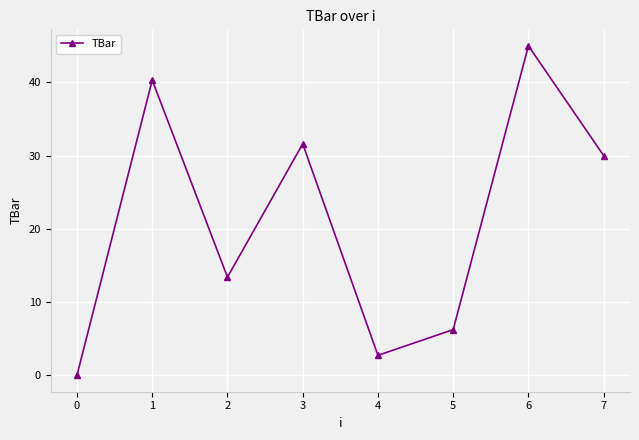

Count the number of categories in the chart.

8